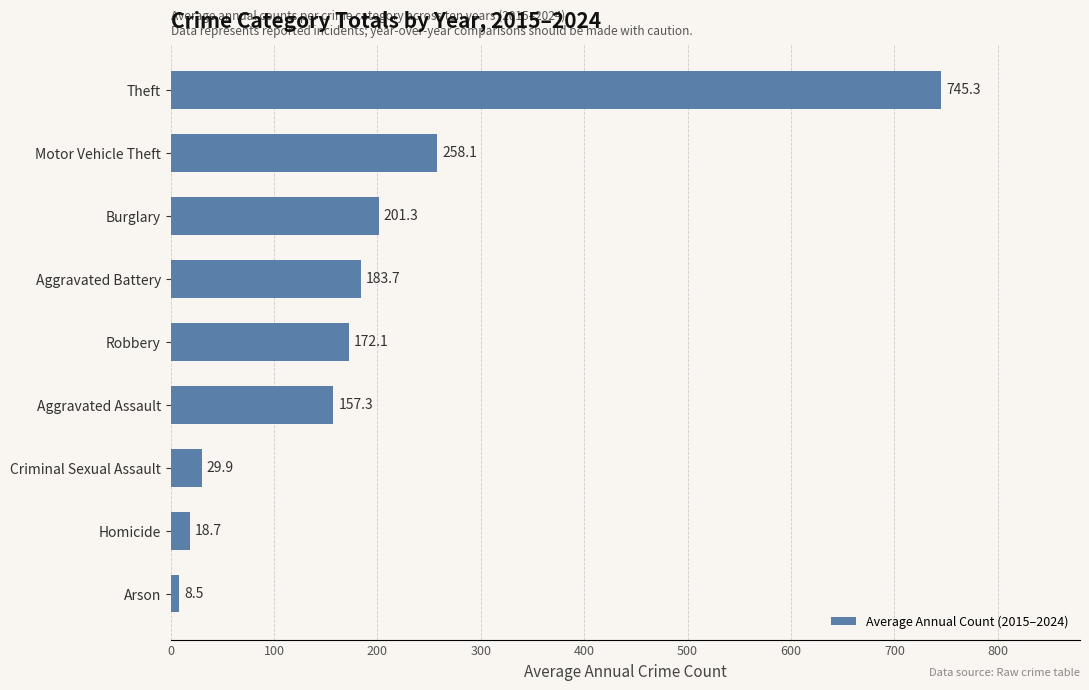

What is the change in value from Robbery to Aggravated Assault?

-14.8